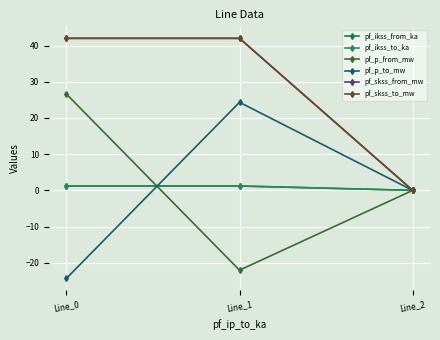

Between Line_0 and Line_2, which series saw the biggest shift?

pf_skss_from_mw